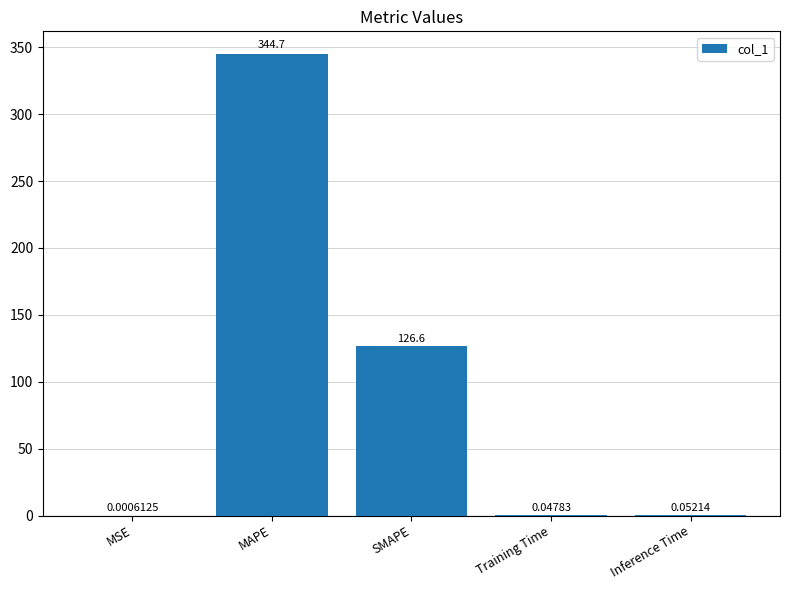

What is the sum of the values at MSE and SMAPE?

126.6